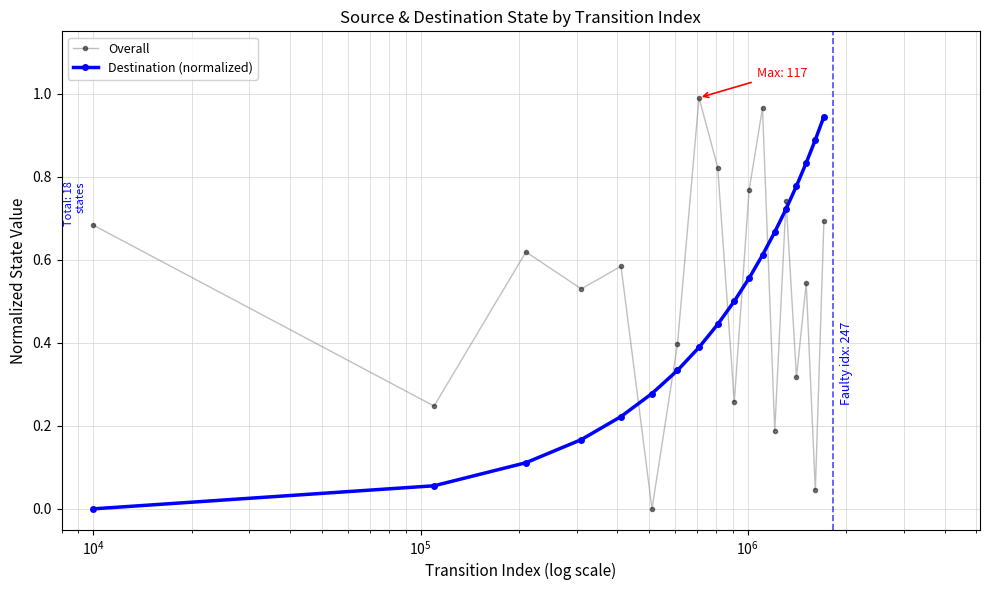

True or false: Destination (normalized) has more than 0 interior local peaks.

False